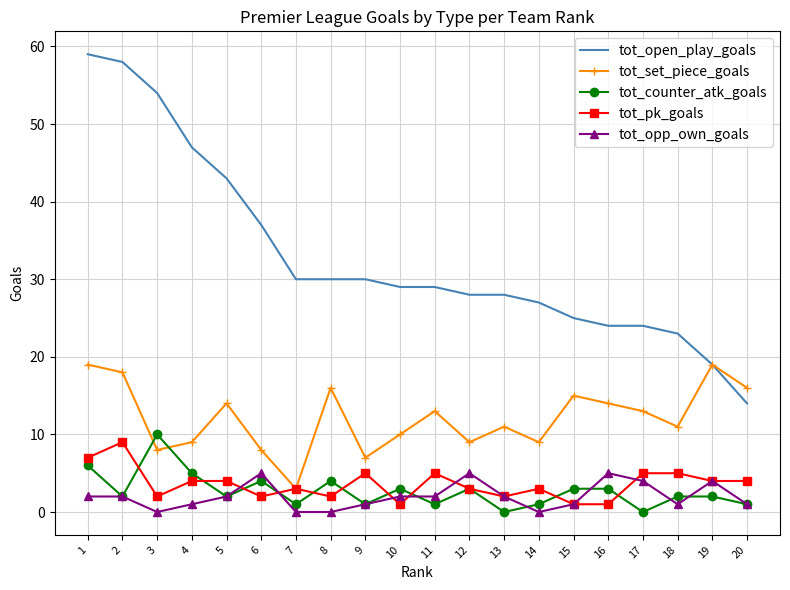

What is the spread (max minus min) of values at 1?

57